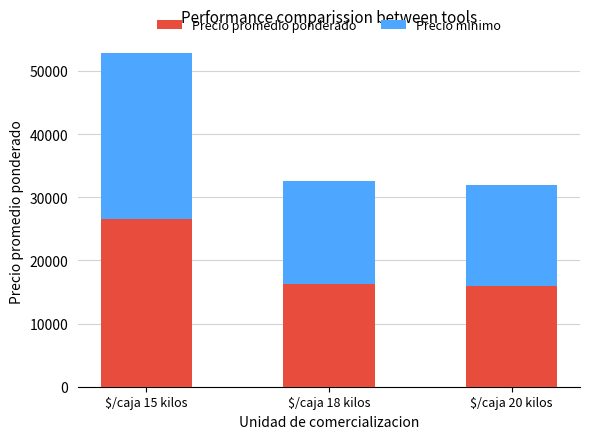

Reading left to right, transcribe the values for Precio promedio ponderado.

26539	16318	16000